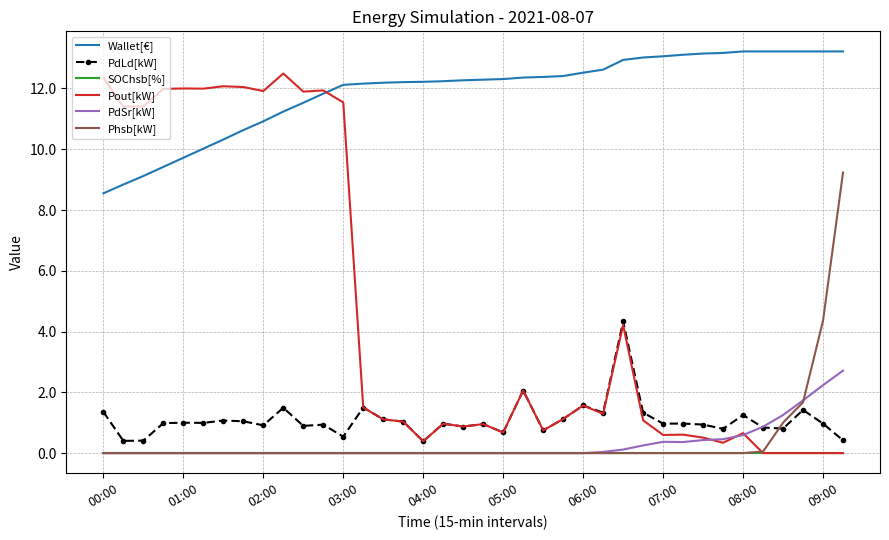

What is the maximum value shown in the chart?

13.2